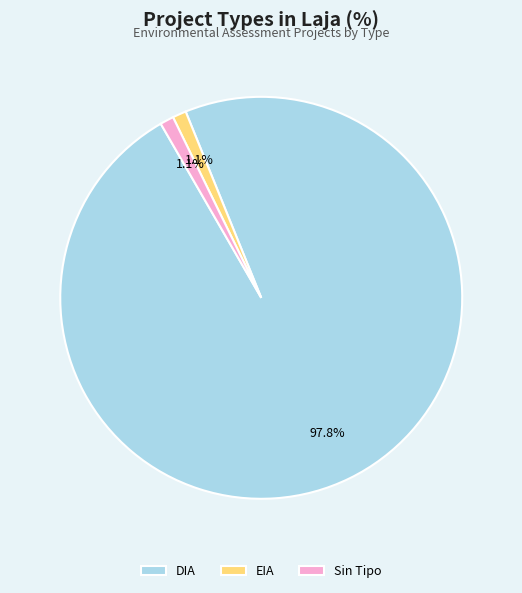

Count the number of slices in the pie.

3